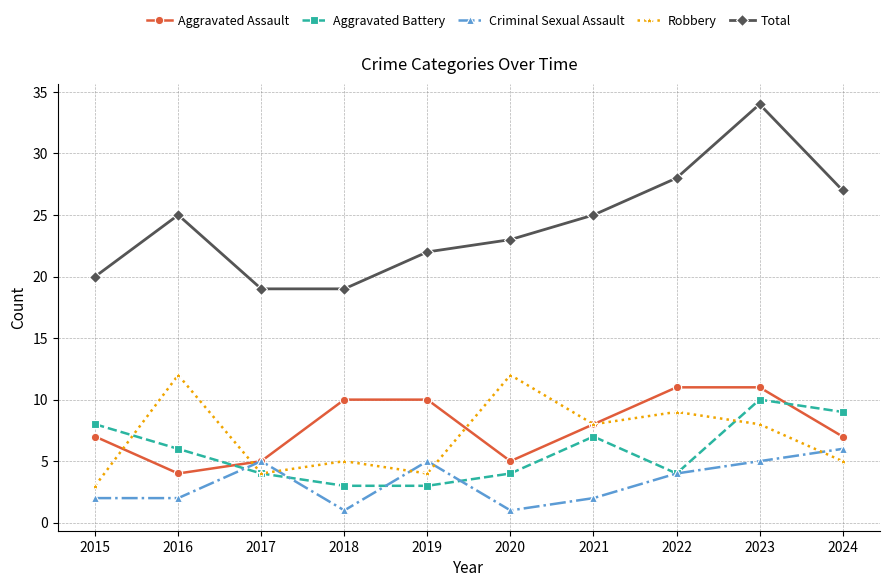

True or false: Robbery and Aggravated Battery cross at least once.

True